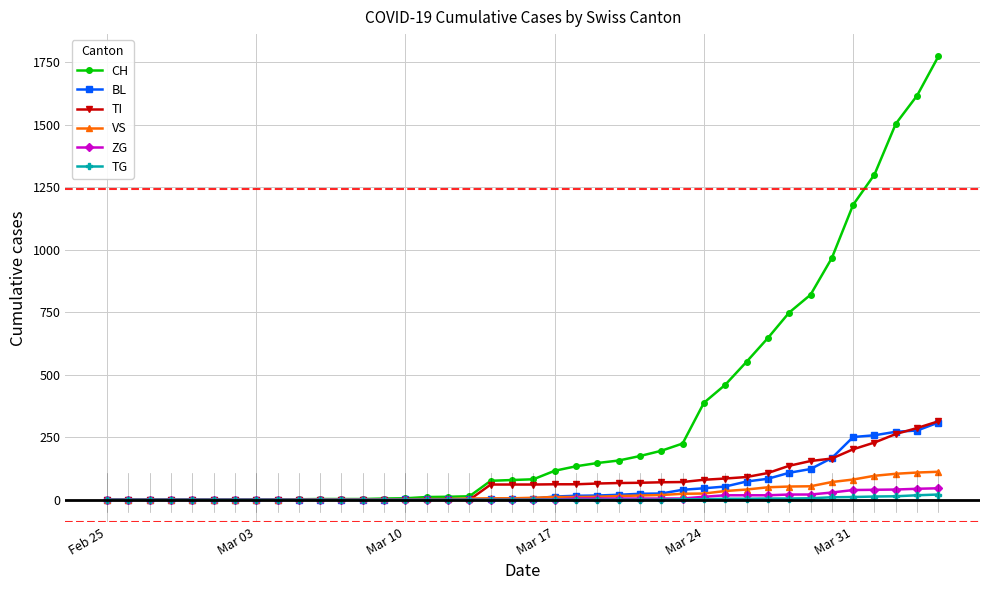

Which series has the widest spread of values?

CH